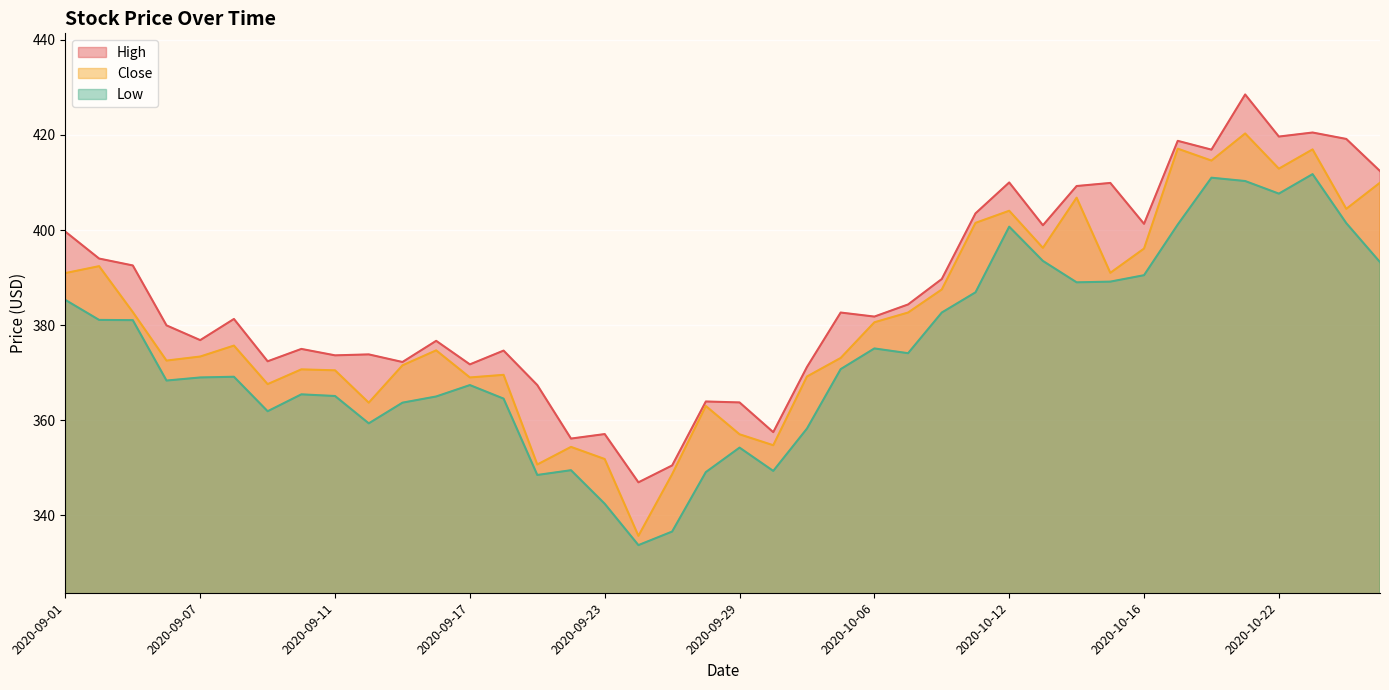

What is the label of the 34th point from the right?

2020-09-09